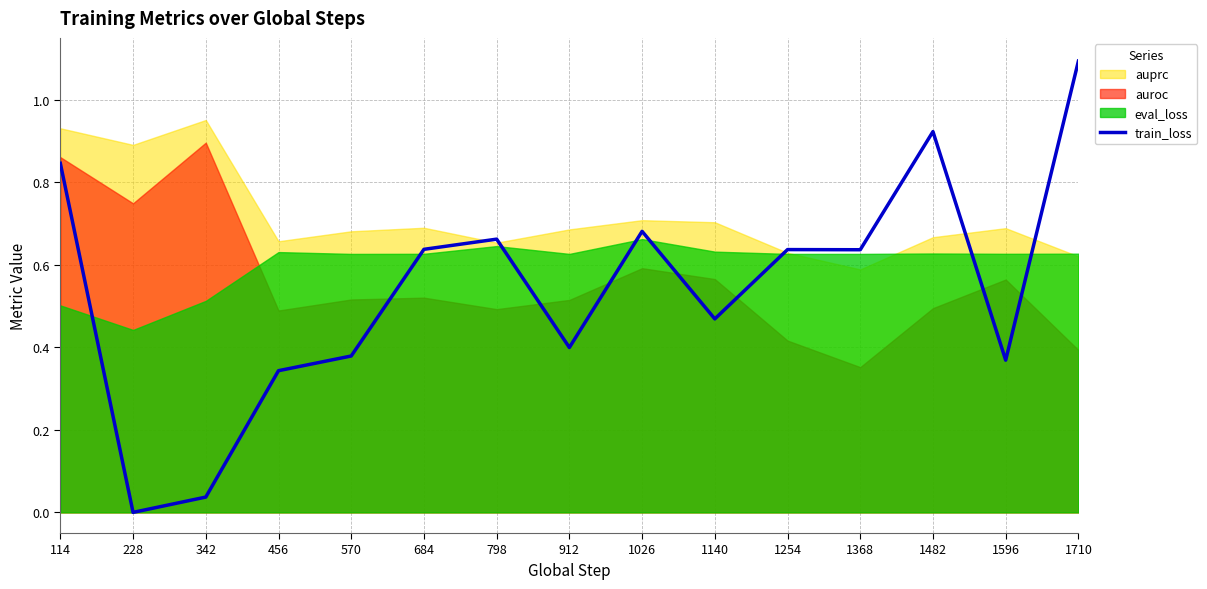

What is the difference between the maximum and minimum values?

1.1